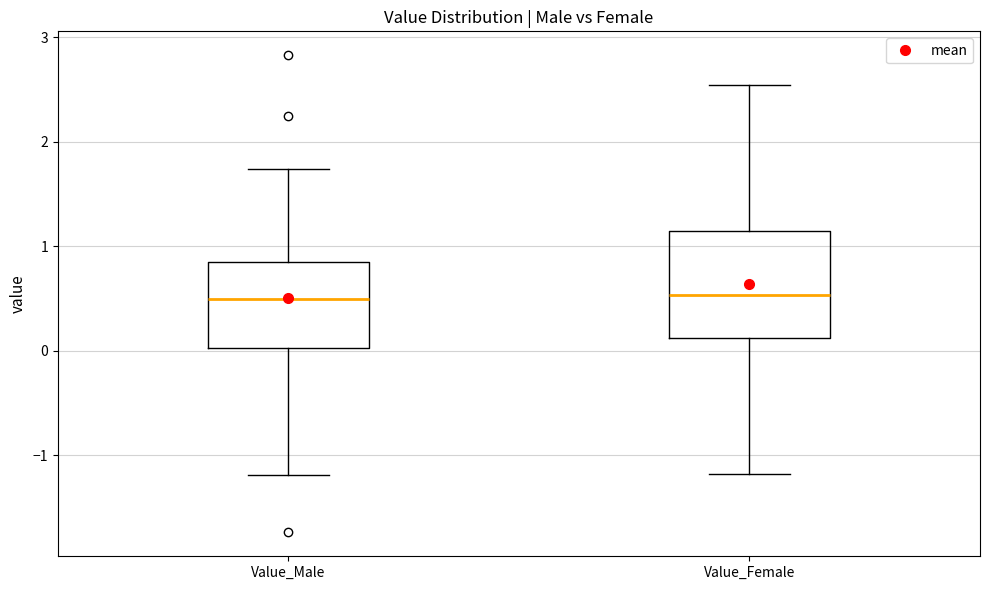

Reading left to right, read every box against the y-axis: the position of its median line, the range the box covers, and the ends of its whiskers. The values are not printed on the chart, so give them approximately, as read against the axis.

Value_Male: median 0.5, box 0.0 to 0.9, whiskers -1.2 to 1.7
Value_Female: median 0.5, box 0.1 to 1.1, whiskers -1.2 to 2.5